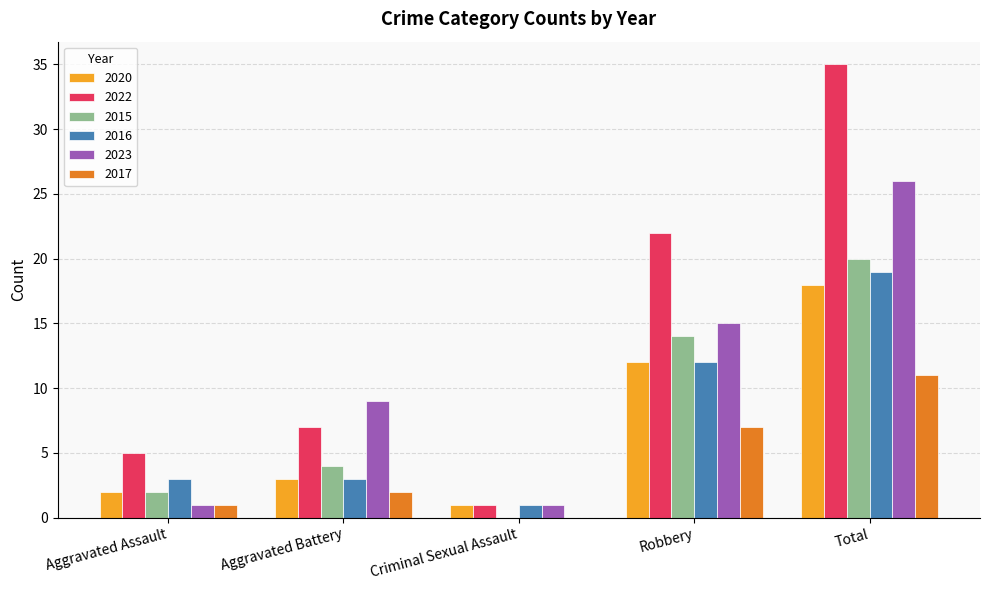

What is the total value across all series at Total?

129